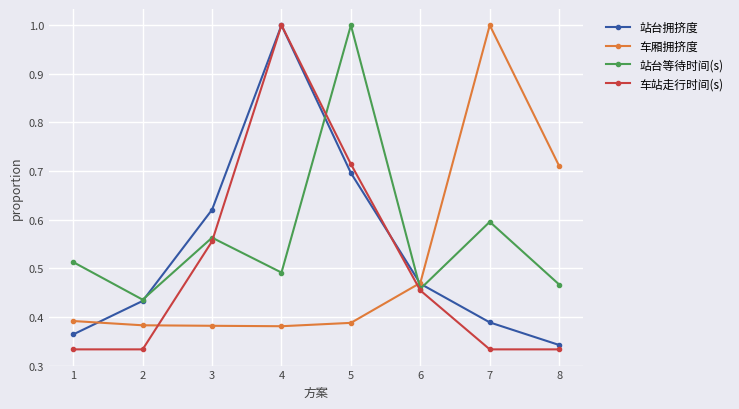

How many lines are shown in the chart?

4